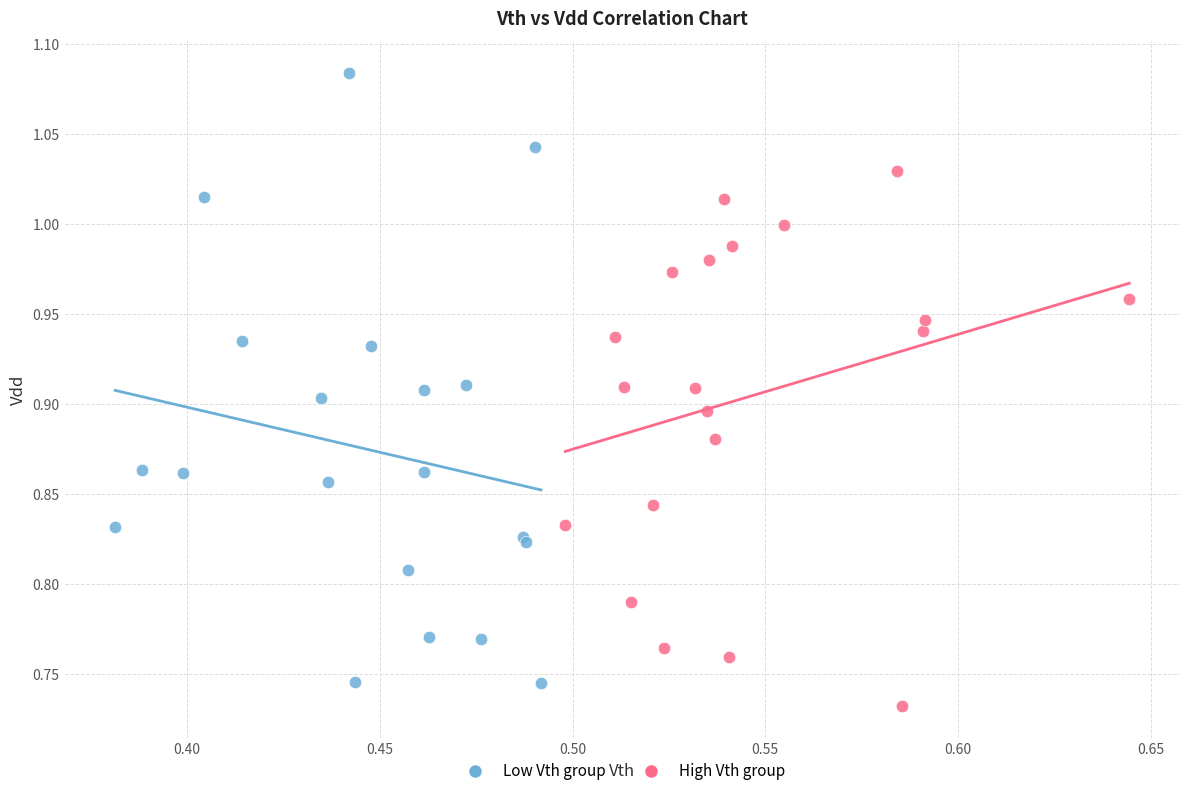

Which series contains the highest Y value?

Low Vth group